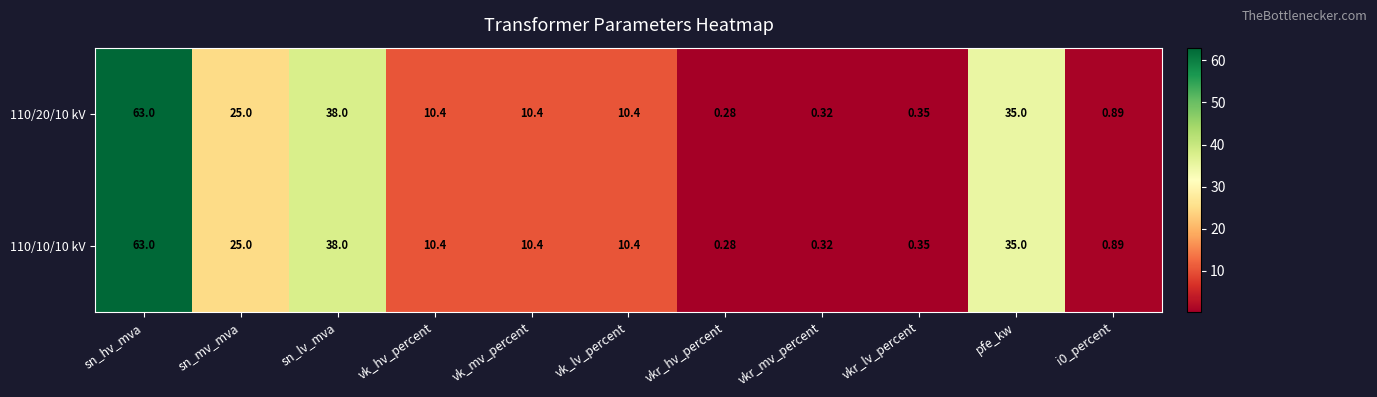

Which category has the highest value in the 110/20/10 kV series?

sn_hv_mva